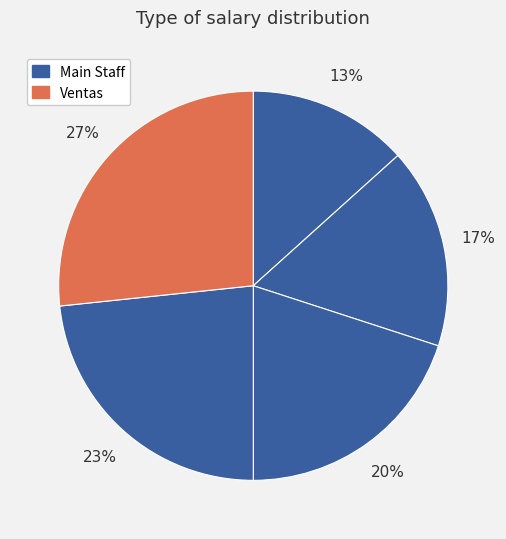

Count the number of slices in the pie.

5